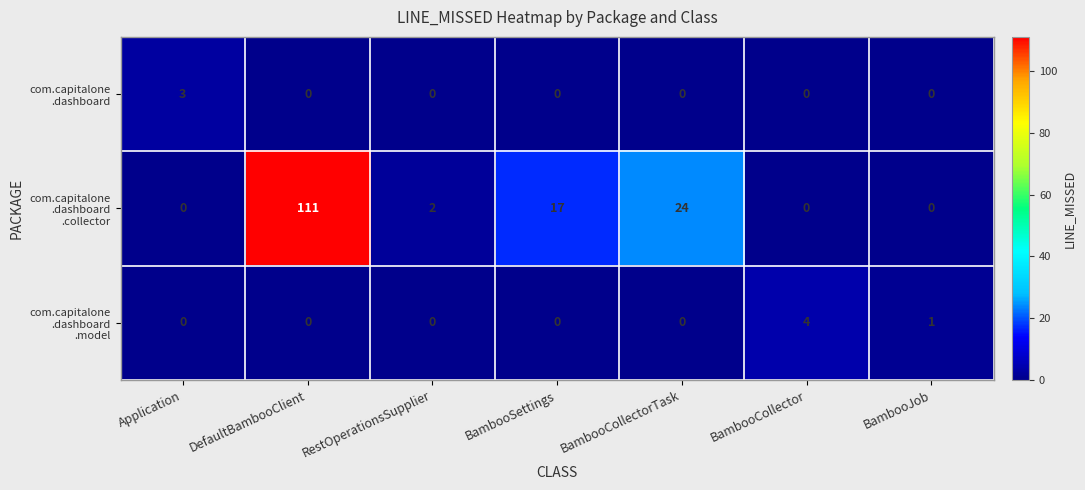

What is the spread (max minus min) of values at BambooCollector?

4